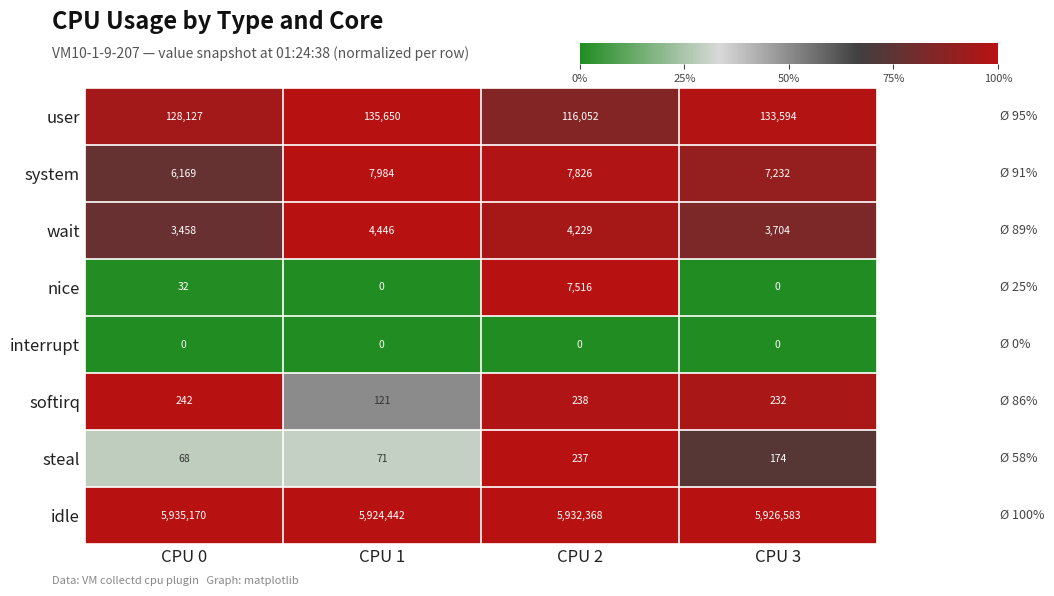

What is the total value across all series at CPU 1?

6072714